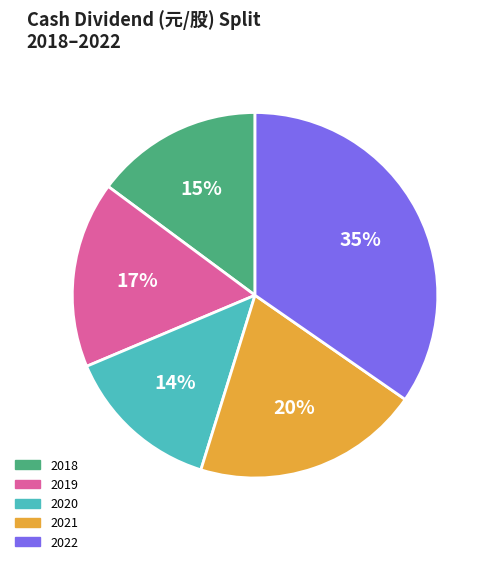

Which category has the smallest portion of the pie?

2020